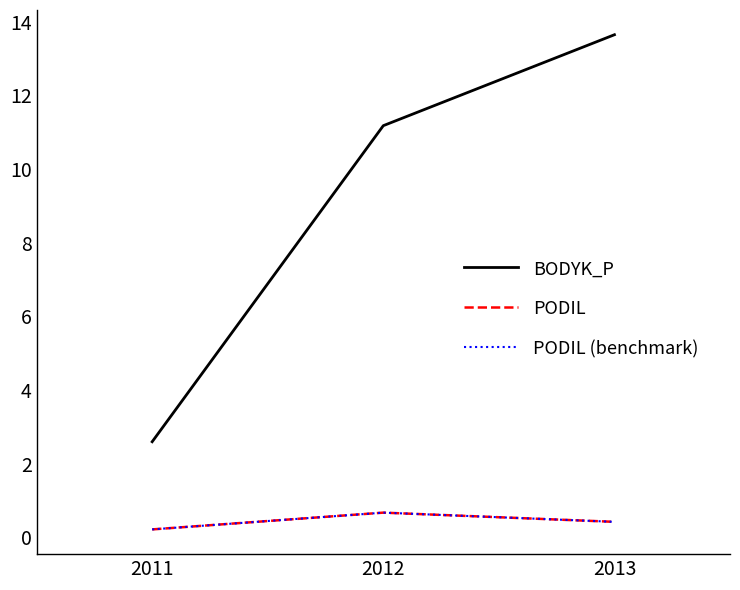

What value does the BODYK_P series have at 2013?

13.6